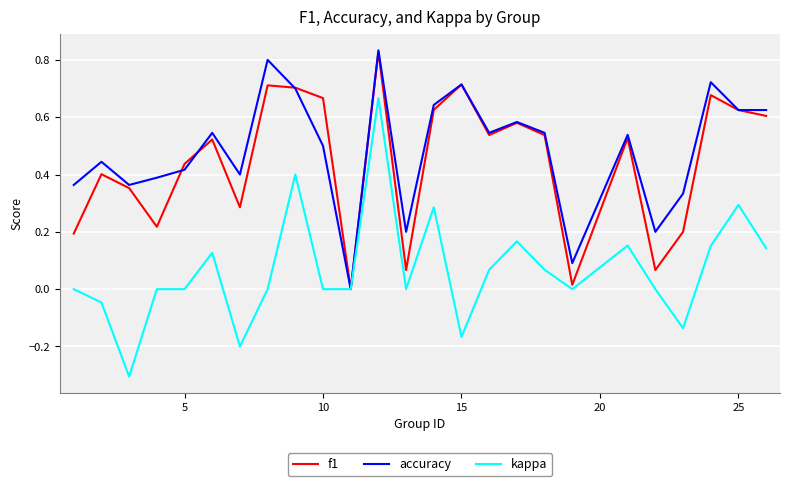

What is the minimum value shown in the chart?

-0.3